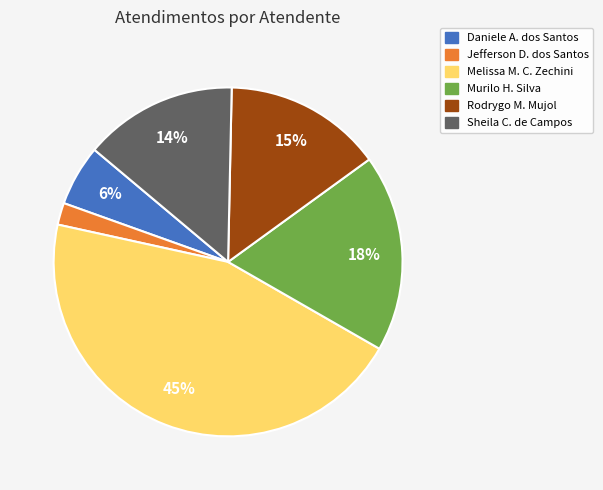

To the nearest percent, what is the average slice percentage?

17%